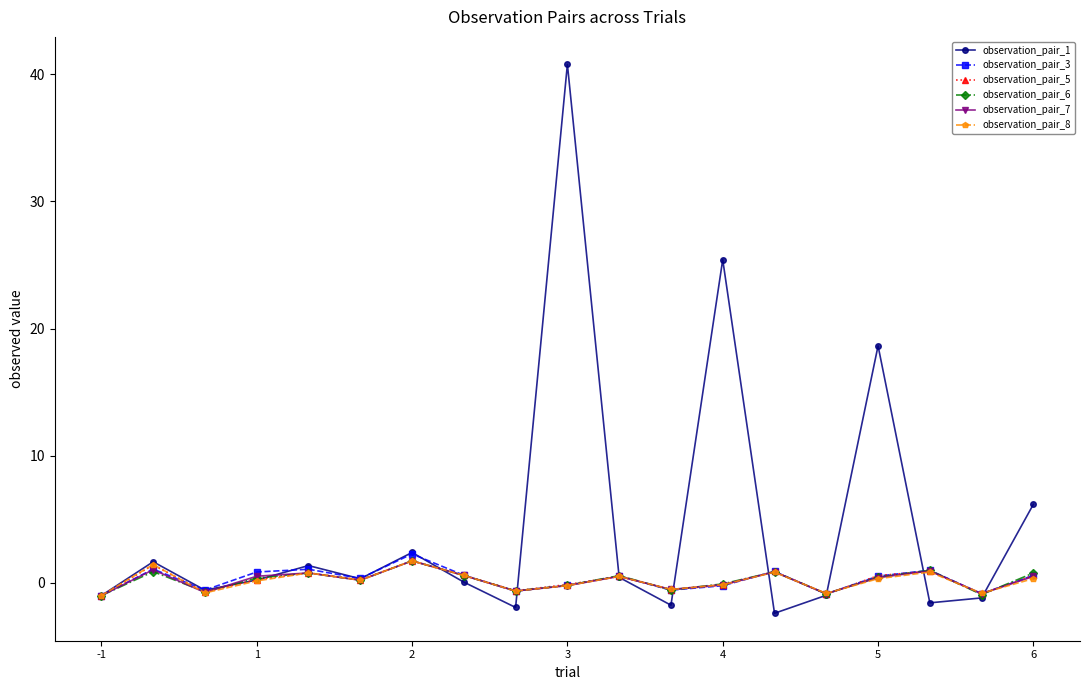

True or false: observation_pair_5 has more than 2 interior local peaks.

True